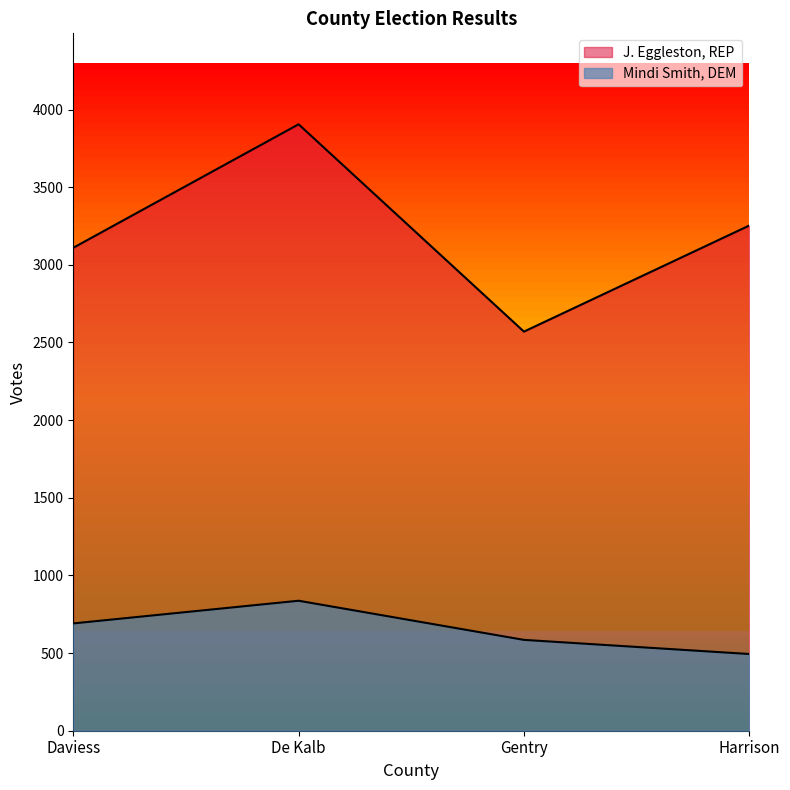

True or false: J. Eggleston, REP and Mindi Smith, DEM intersect in this chart.

False